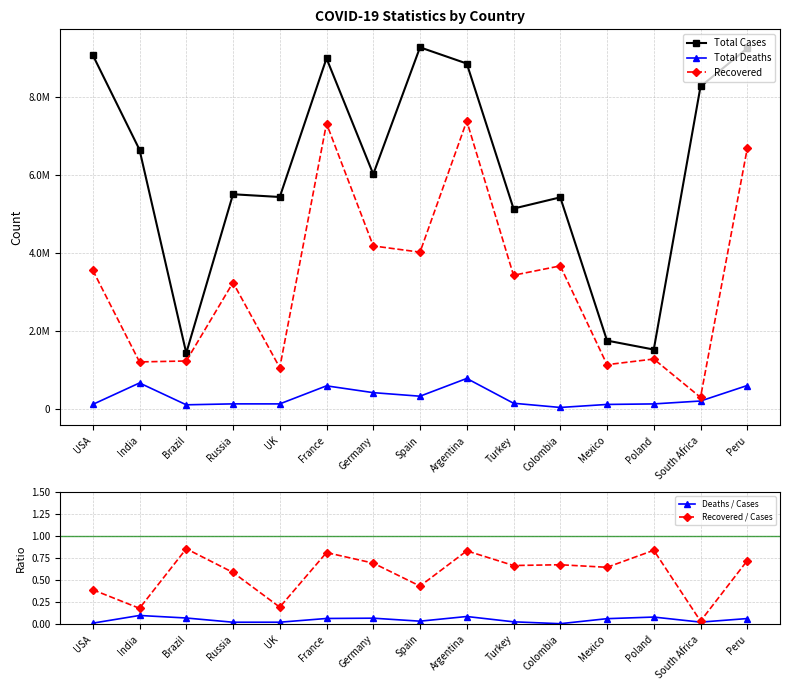

Is the value of Total Deaths at South Africa greater than the value of Total Cases at South Africa?

No